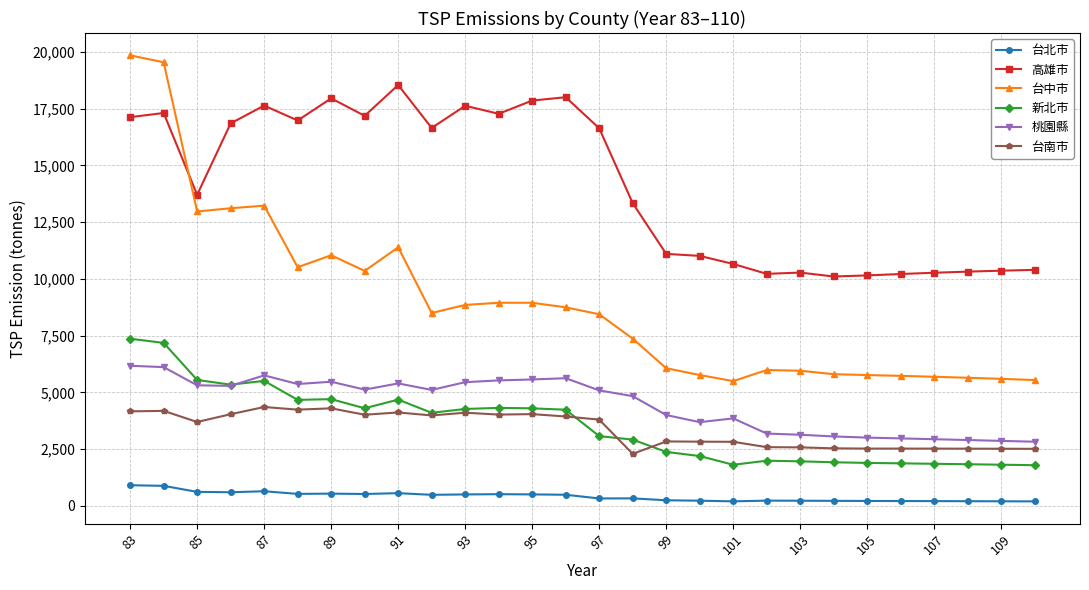

List the series in order of their peak value, lowest first.

台北市, 台南市, 桃園縣, 新北市, 高雄市, 台中市